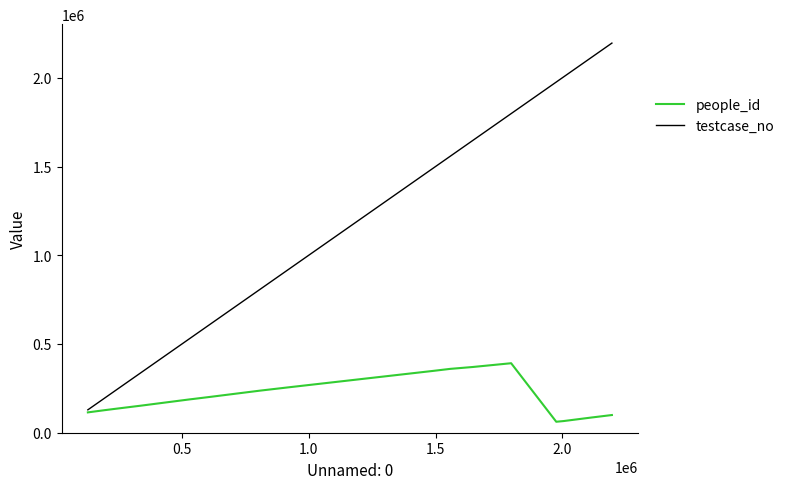

List the series in order of their overall mean, highest first.

testcase_no, people_id